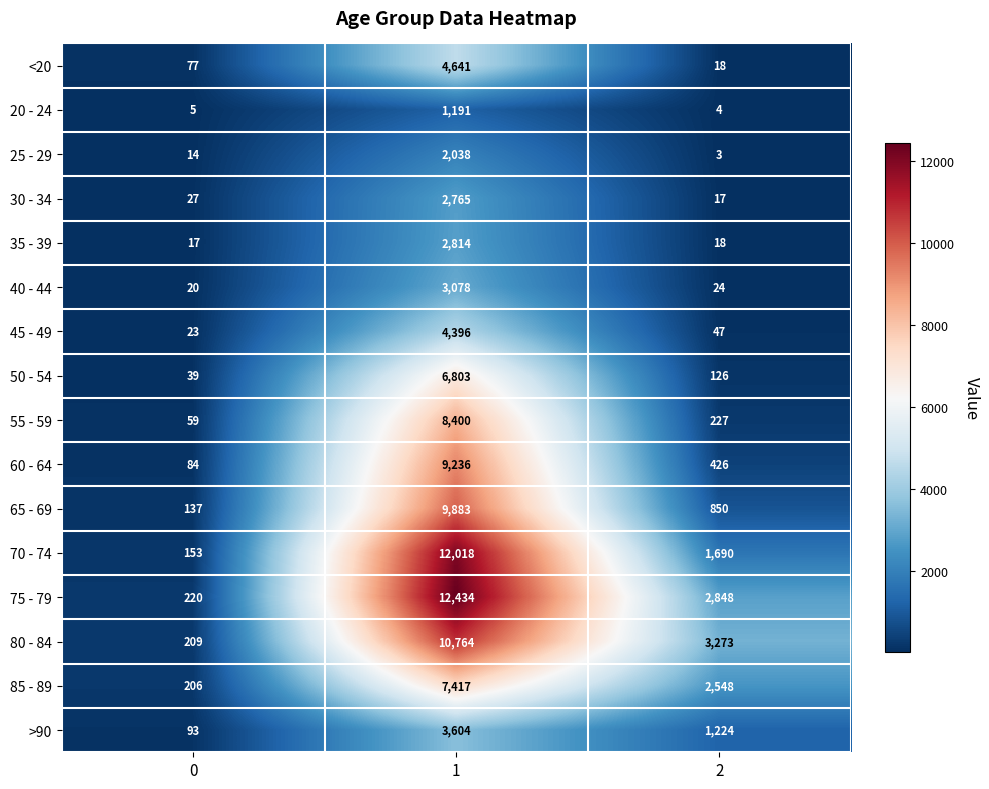

Rank the categories by 70 - 74 value from lowest to highest.

0, 2, 1